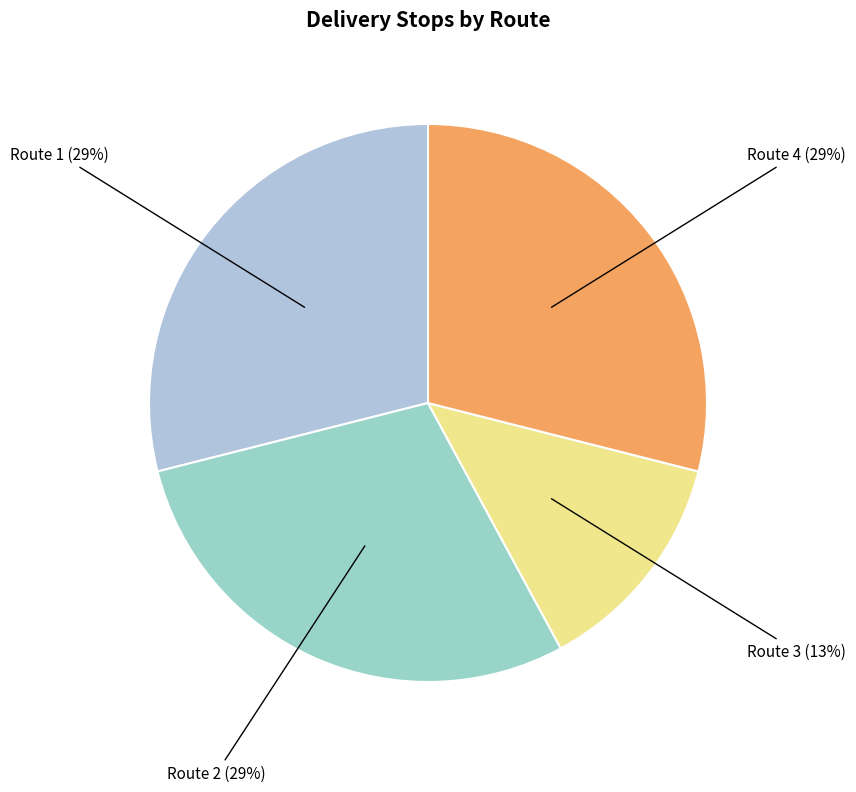

How many slices are in this pie chart?

4